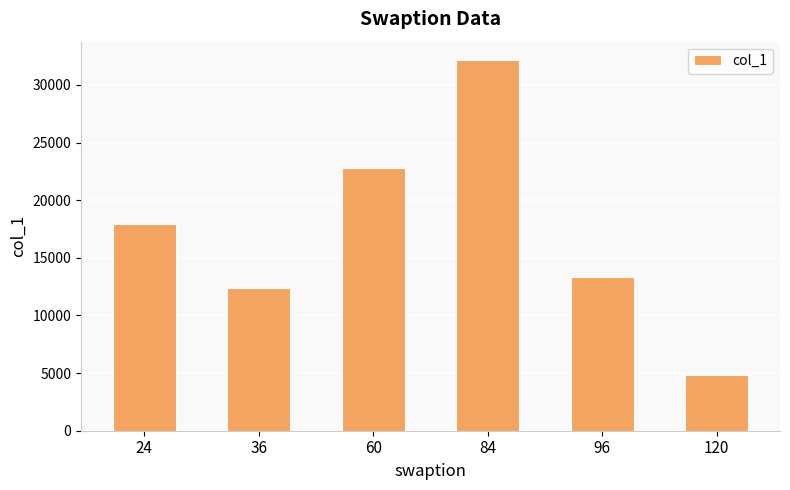

What is the ratio of the value at 84 to the value at 96?

2.4